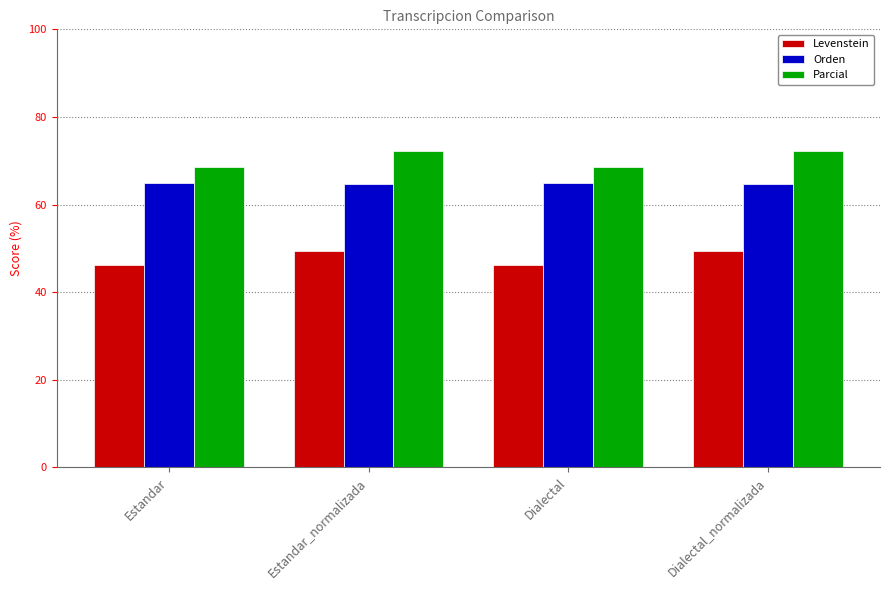

What is the minimum value for Parcial?

68.5